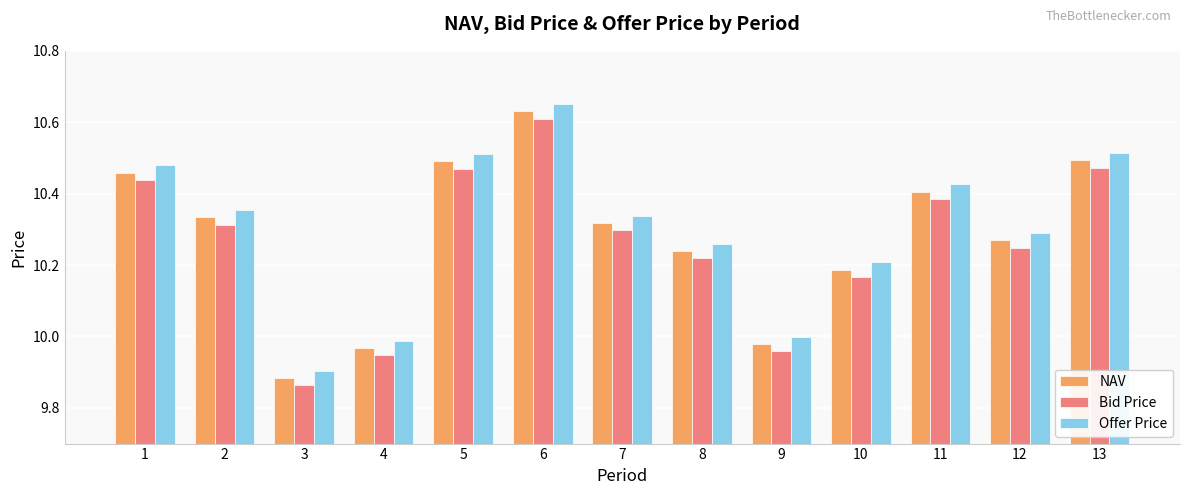

What is the total value across all series at 5?

31.5